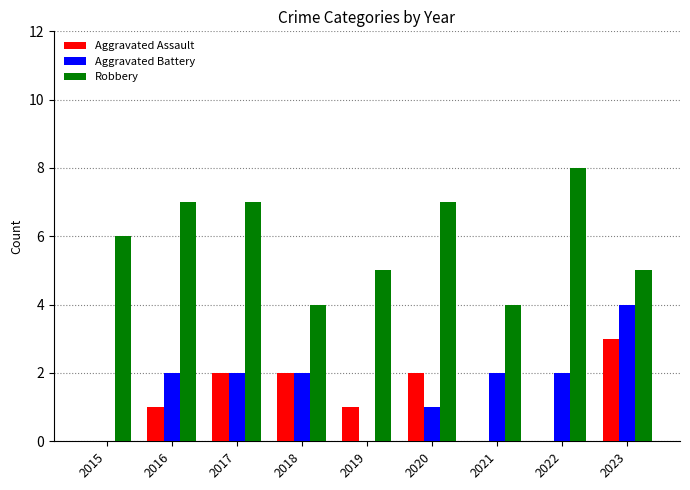

What is the maximum value shown in the chart?

8